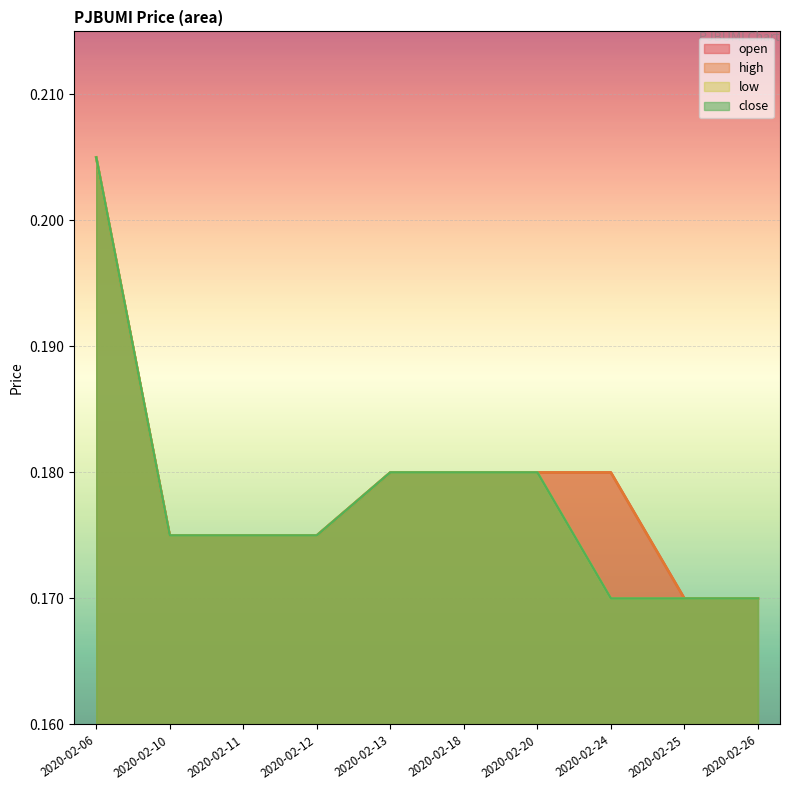

The low series shows 0.2 at 2020-02-18. True or false?

True